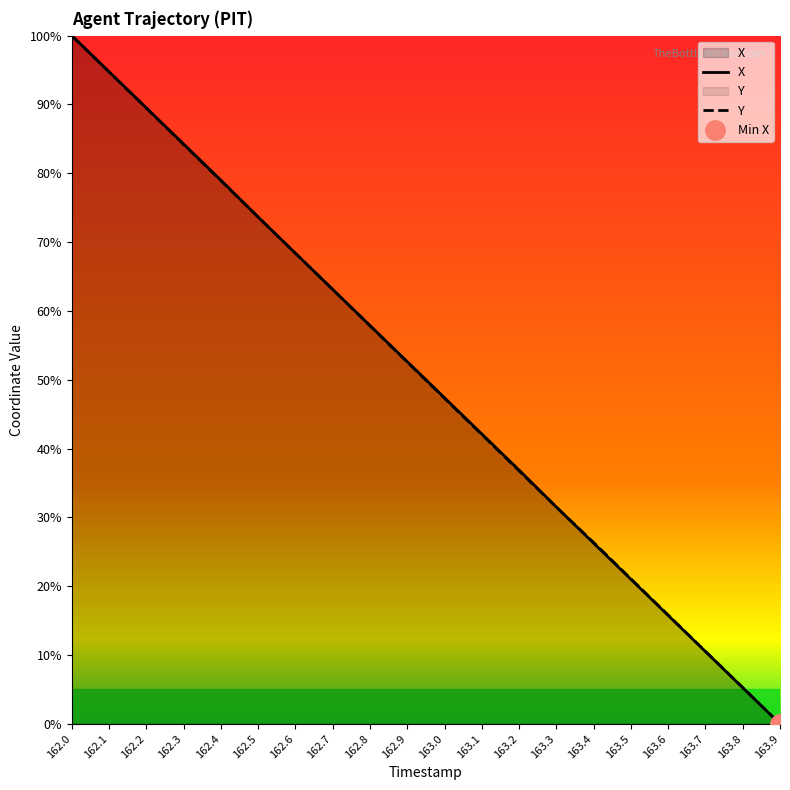

List the series in order of their overall mean, lowest first.

Y, X